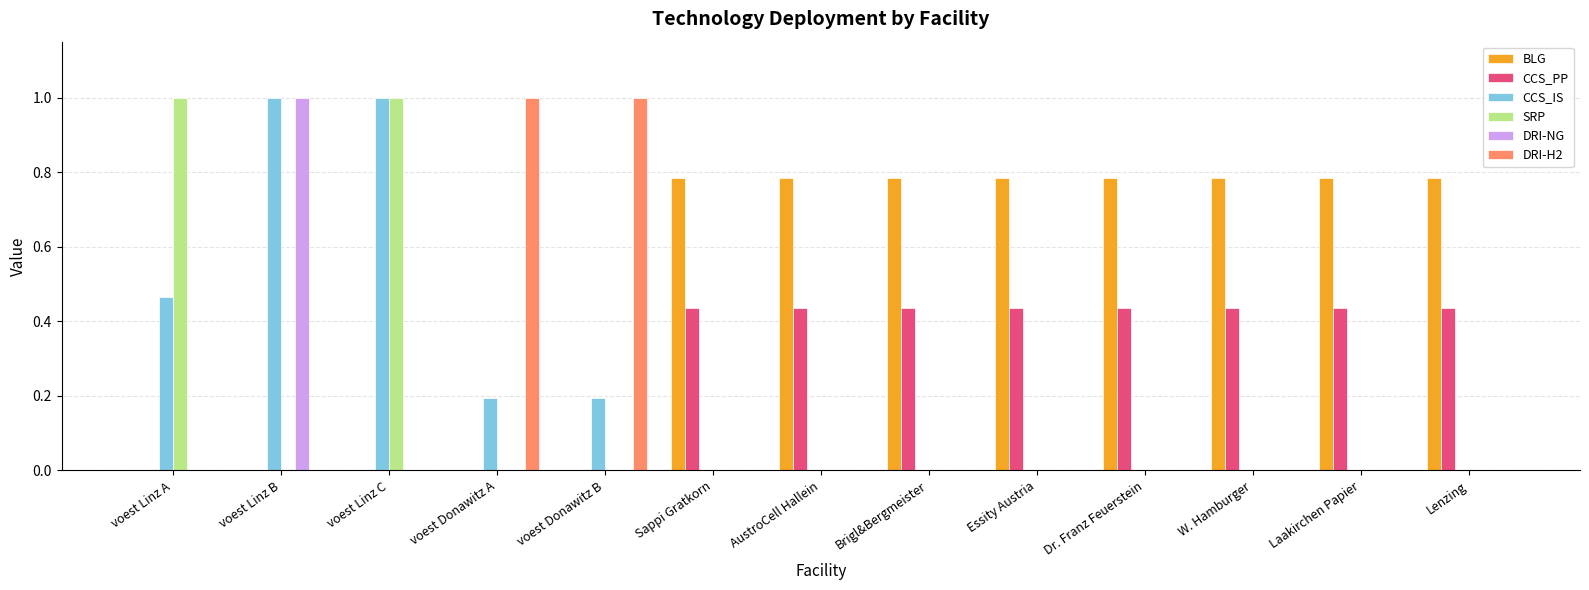

True or false: CCS_IS has a value of 0.6 at Laakirchen Papier.

False